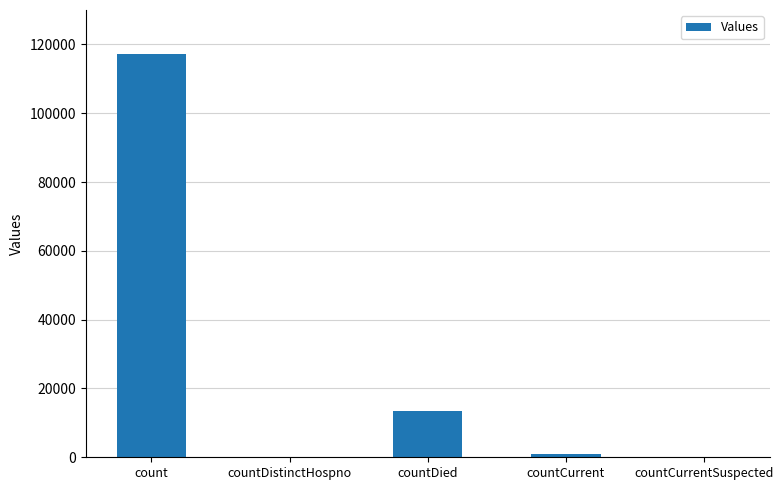

Is it true that the value at countDied is 13544?

True